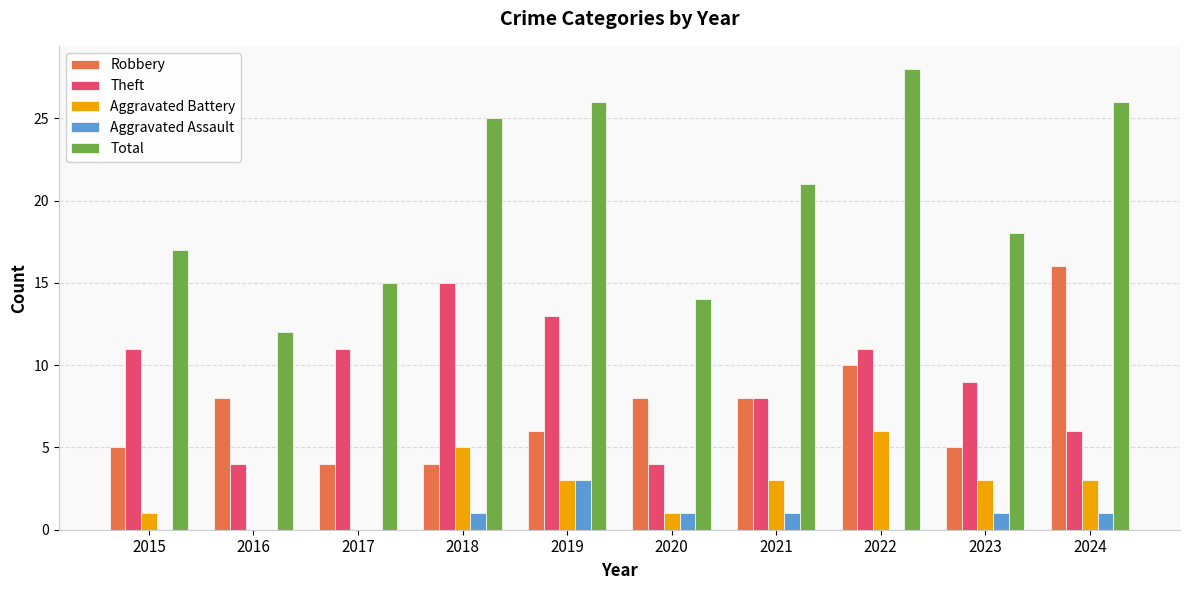

What is the sum of all Theft values?

92